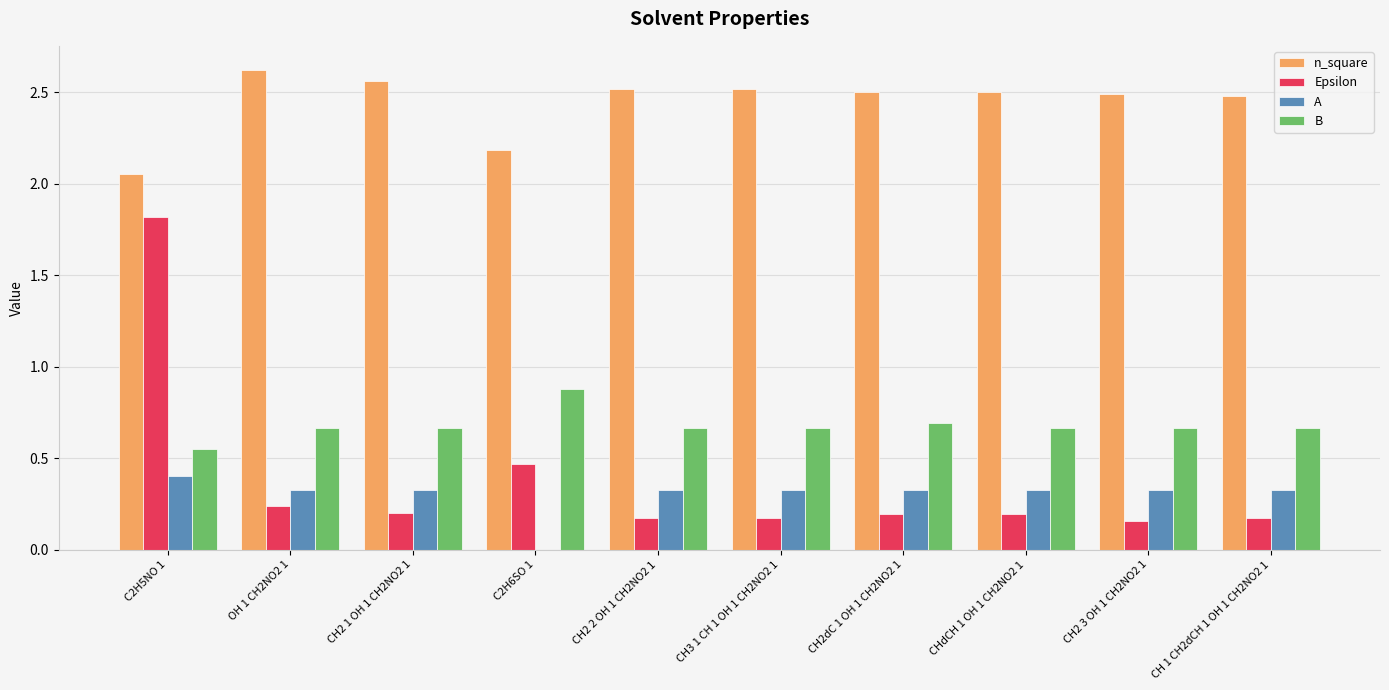

Which series has the largest total across all categories?

n_square